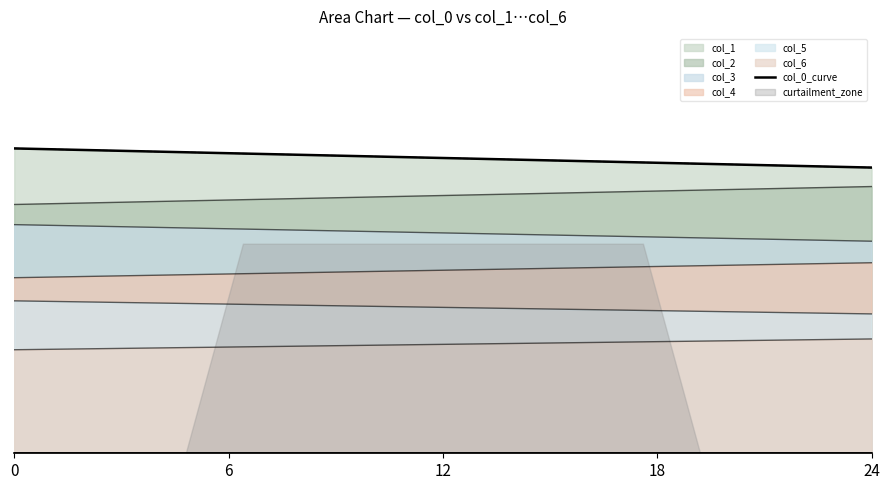

True or false: there are more than 0 points higher than both neighbors.

False